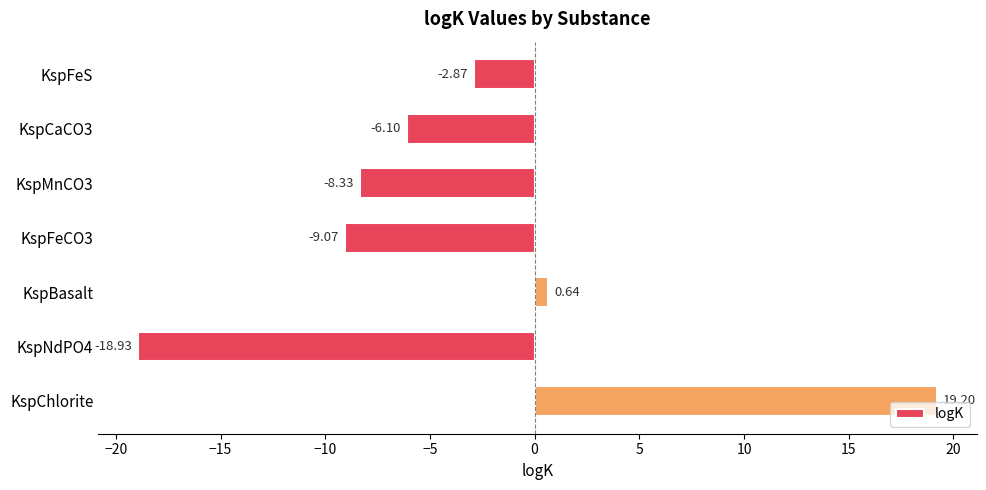

Rank the categories by value from lowest to highest.

KspNdPO4, KspFeCO3, KspMnCO3, KspCaCO3, KspFeS, KspBasalt, KspChlorite